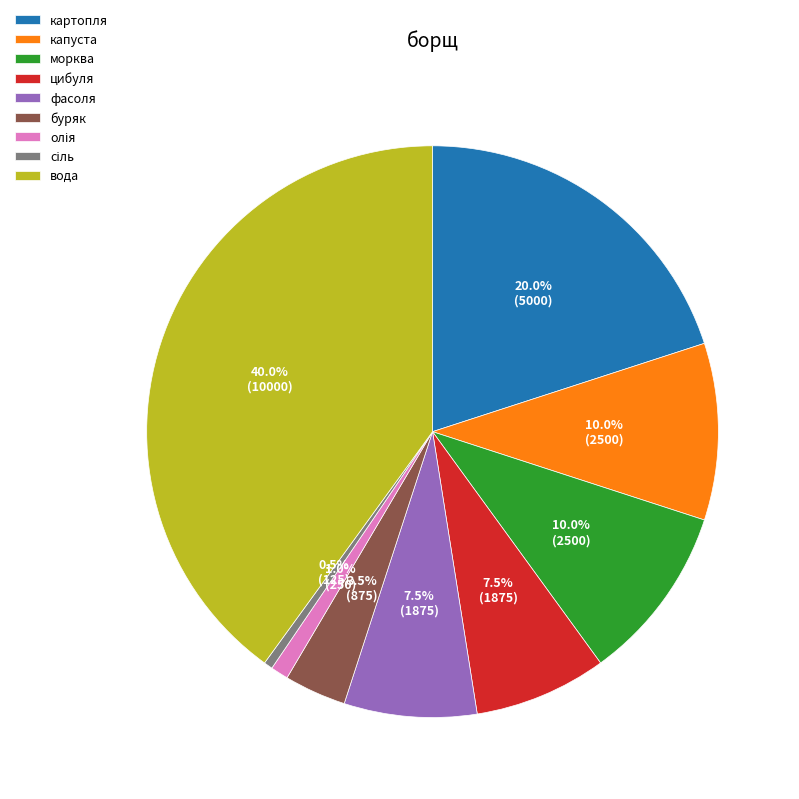

How many segments does this pie chart have?

9